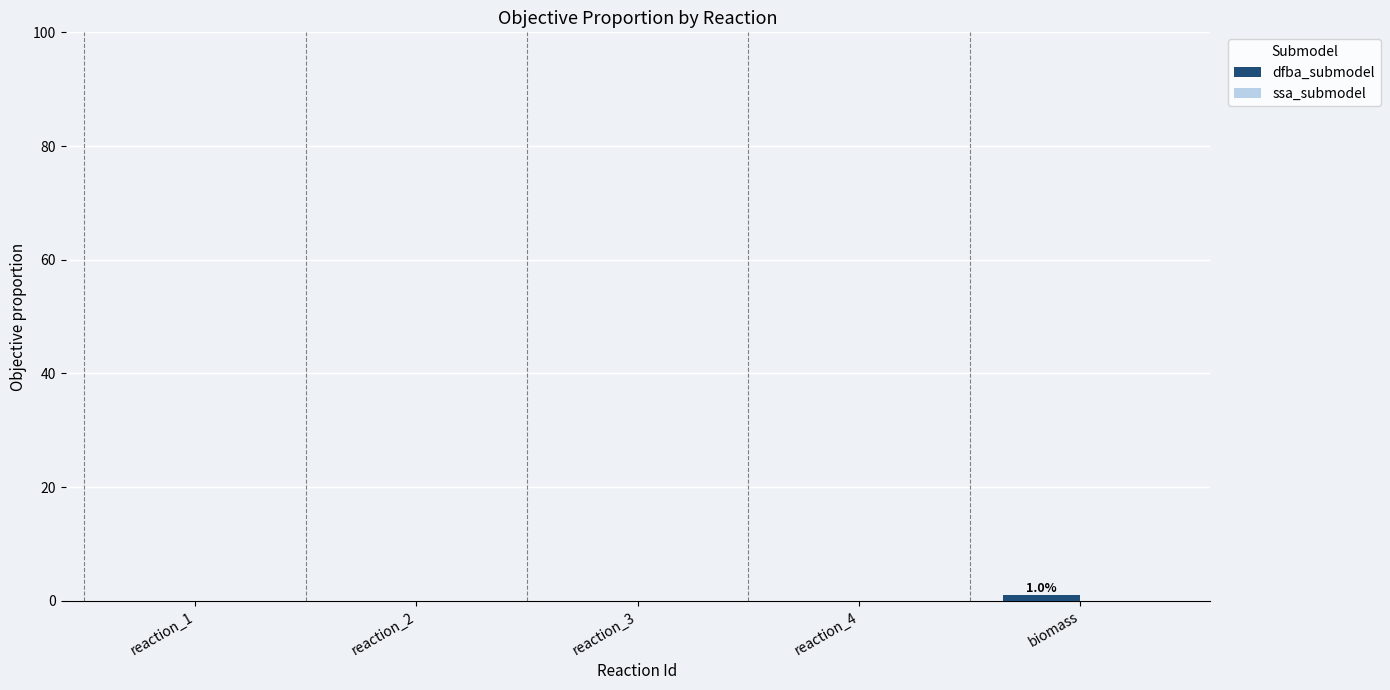

True or false: the data shows 0 at reaction_2.

True